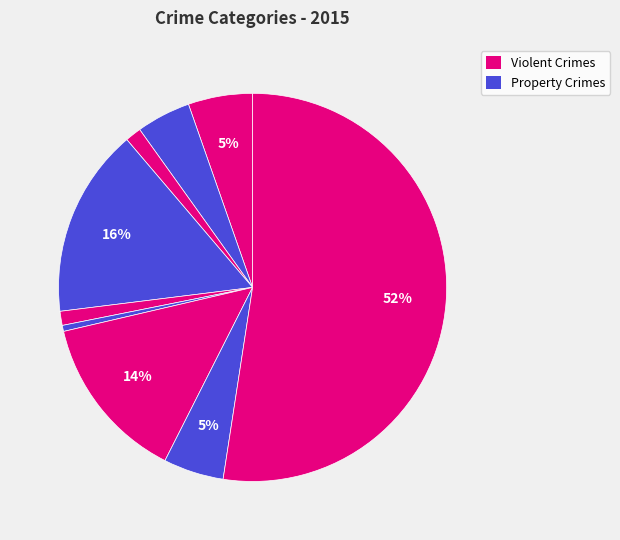

How many slices are in this pie chart?

9